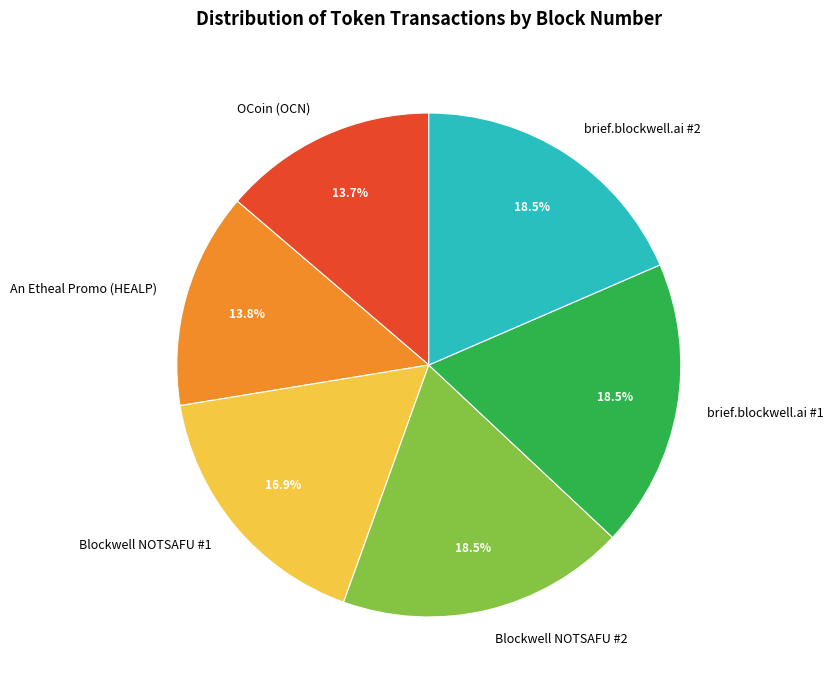

What portion of the pie excludes OCoin (OCN)?

86.3%